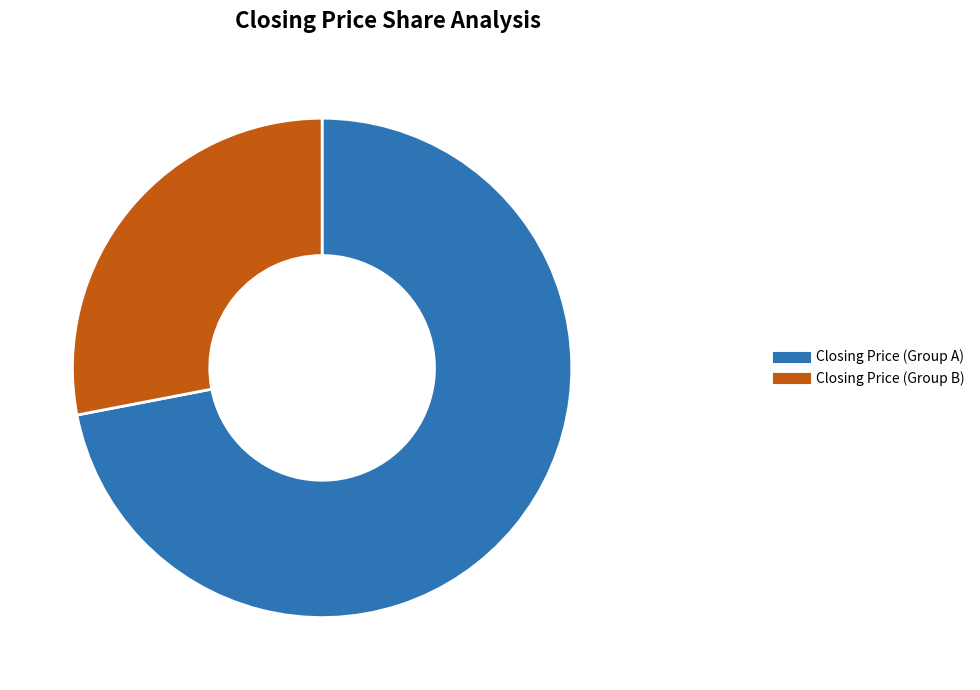

Is there any slice that represents more than half of the pie?

Yes